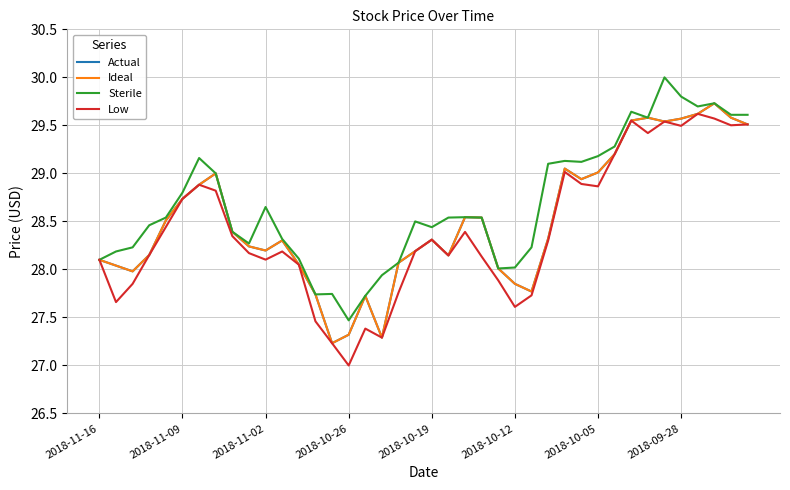

Does the chart display data point markers on the line(s)?

No